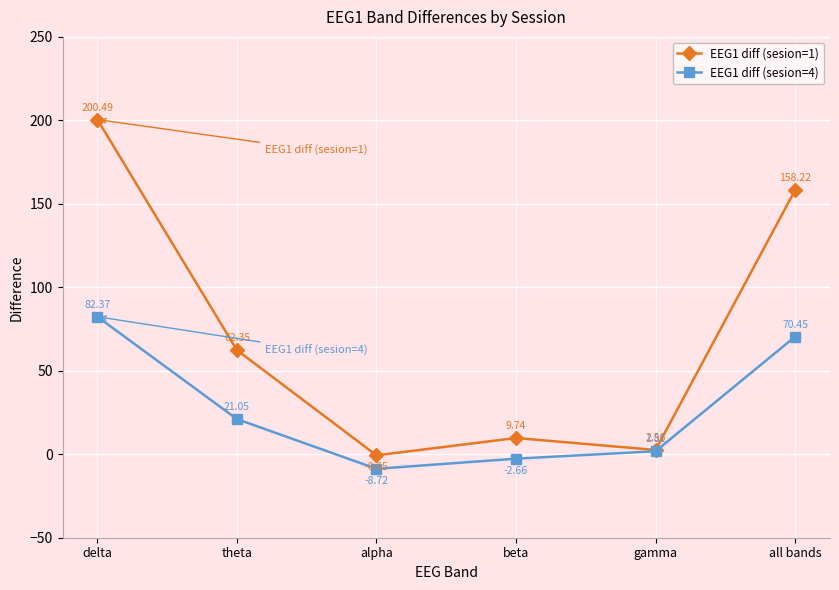

Where does the EEG1 diff (sesion=1) series first go above 62?

delta